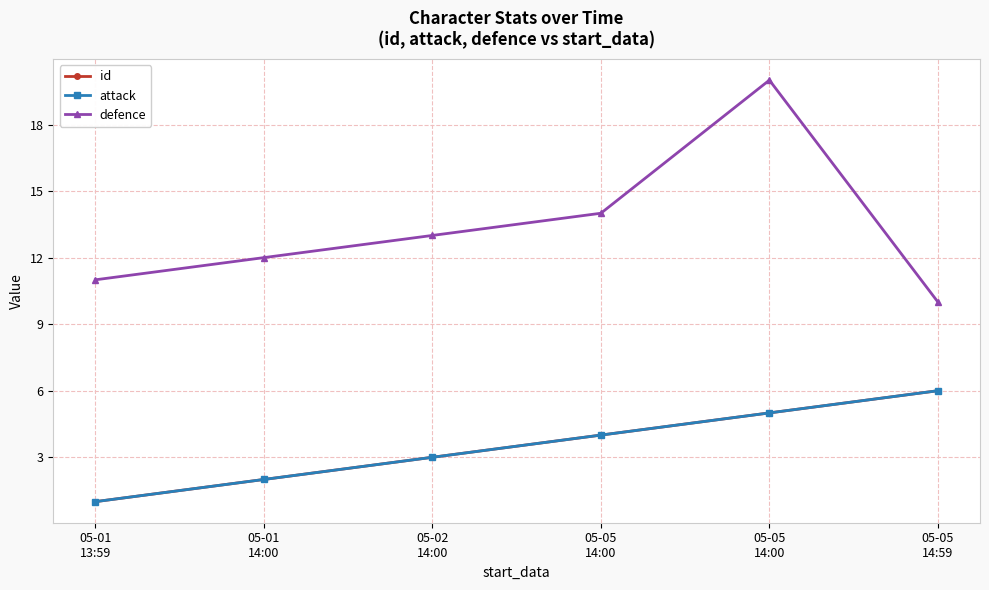

Is this an area chart (filled region under the line)?

No